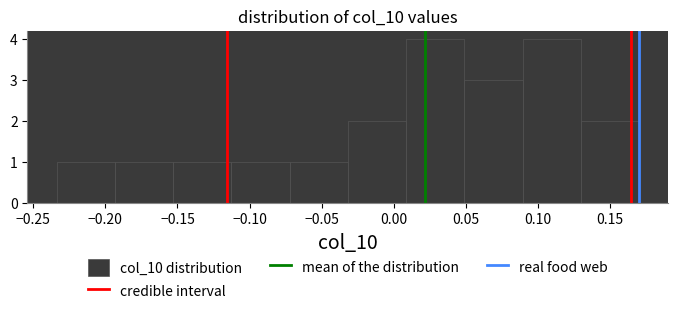

Reading left to right, list every bar in this chart as the range it spans on the x-axis followed by its height. Neither the bar edges nor the heights are printed on the chart, so give them approximately, as read against the axes.

-0.235 to -0.195: 1
-0.195 to -0.155: 1
-0.155 to -0.115: 1
-0.115 to -0.070: 1
-0.070 to -0.030: 1
-0.030 to 0.010: 2
0.010 to 0.050: 4
0.050 to 0.090: 3
0.090 to 0.130: 4
0.130 to 0.170: 2